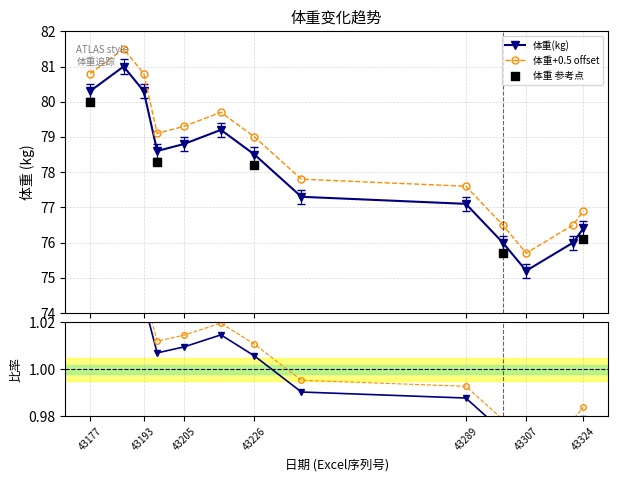

Approximately how many times larger is the value at 43240 compared to 43321?

1.0